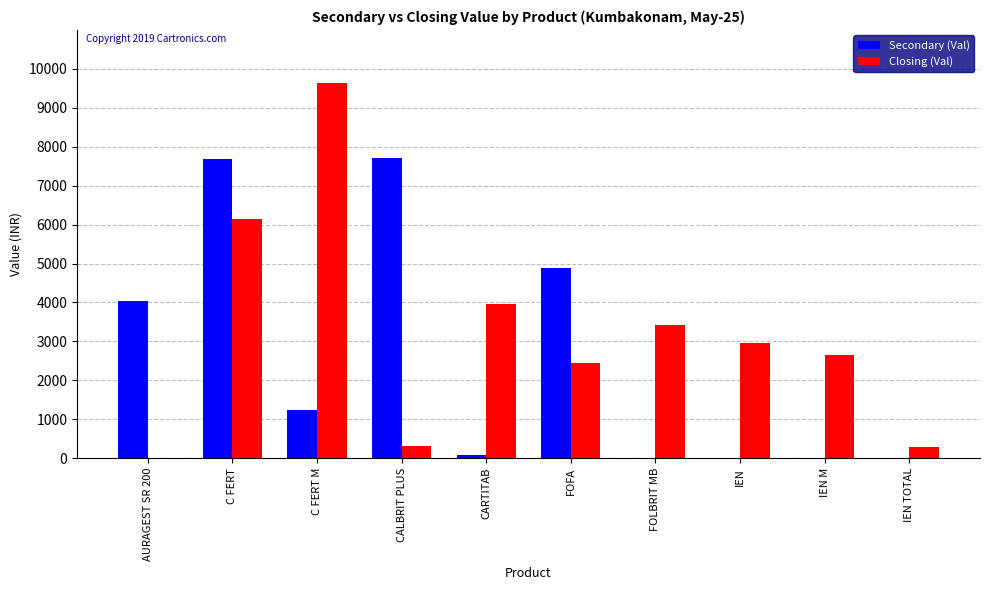

Is it true that Closing (Val) equals 6120.7 at CARTITAB?

False